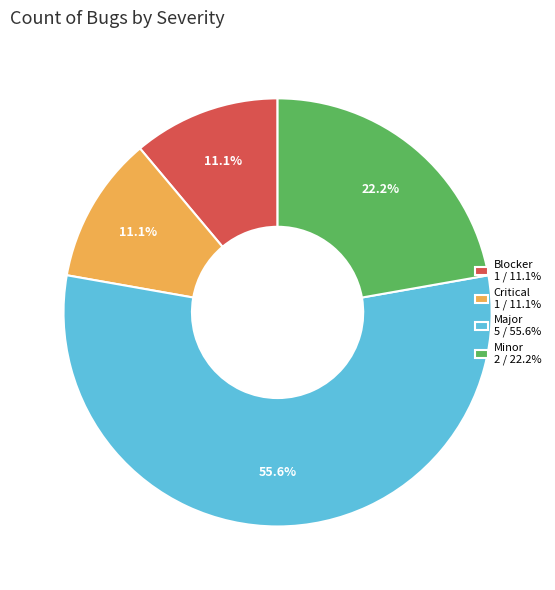

The Critical slice represents 11% of the pie. True or false?

True